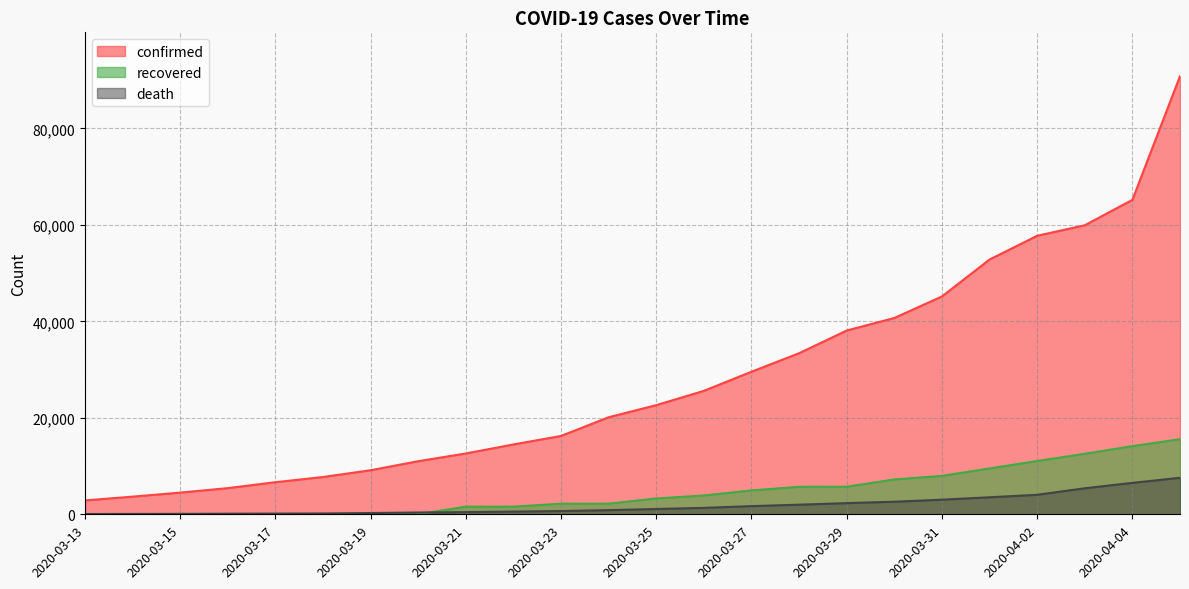

Which has a higher value, 2020-03-21 or 2020-03-29?

2020-03-29